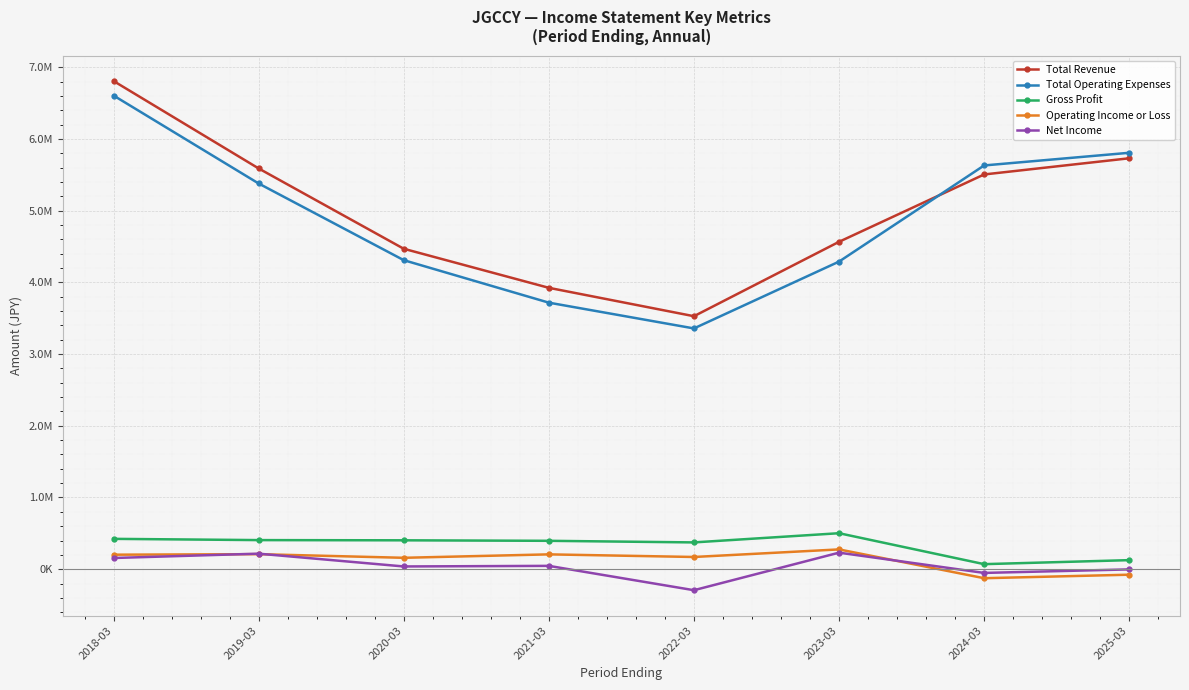

What are all the series names shown in the legend?

Total Revenue, Total Operating Expenses, Gross Profit, Operating Income or Loss, Net Income